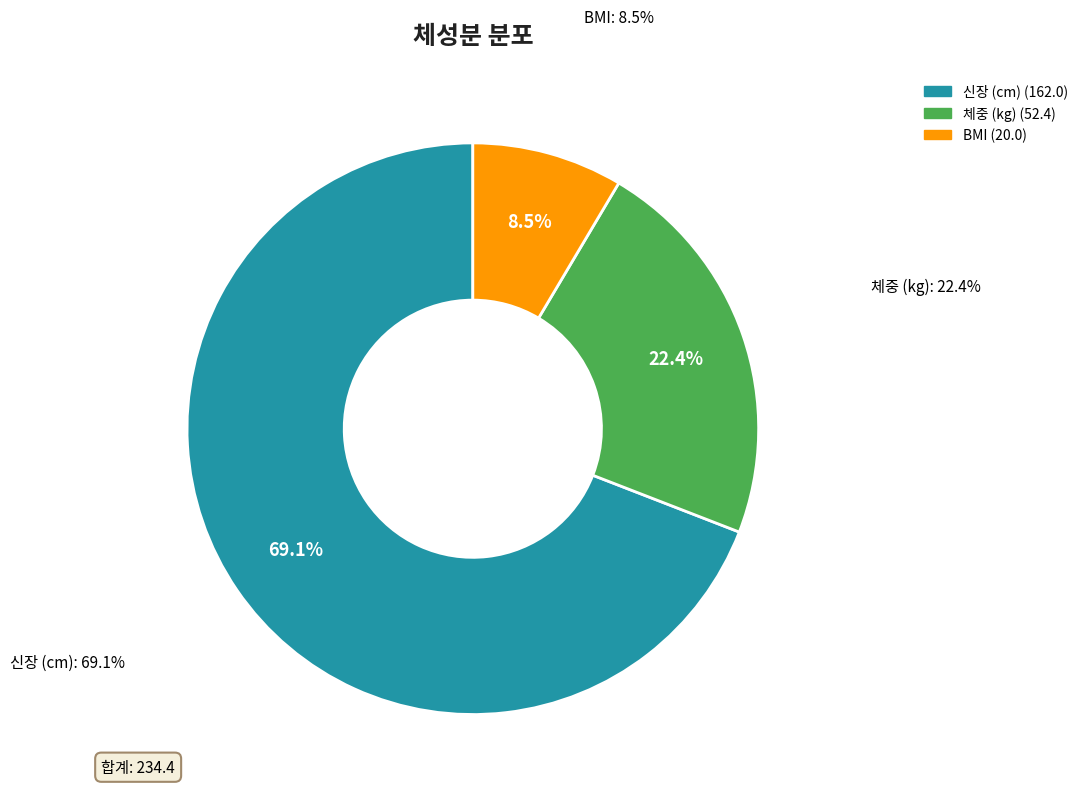

To the nearest percent, what is the average slice percentage?

33%